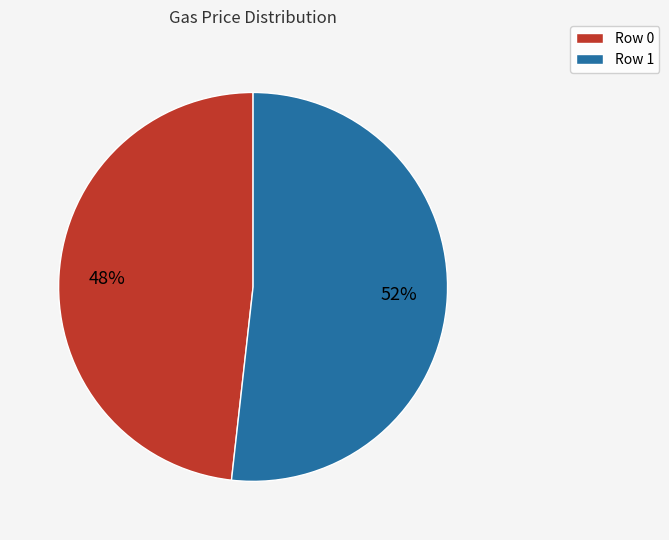

Do Row 0 and Row 1 together represent more than half of the pie?

Yes